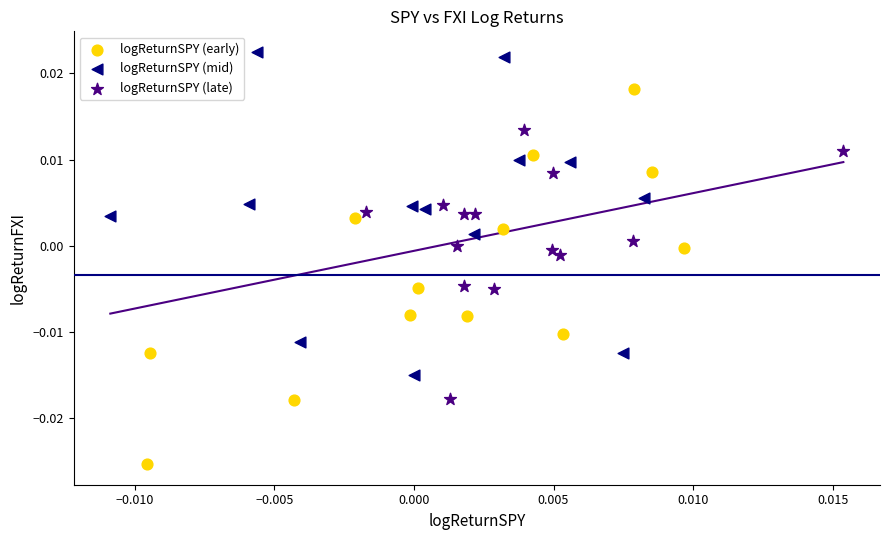

Which series reaches the maximum Y coordinate?

logReturnSPY (mid)